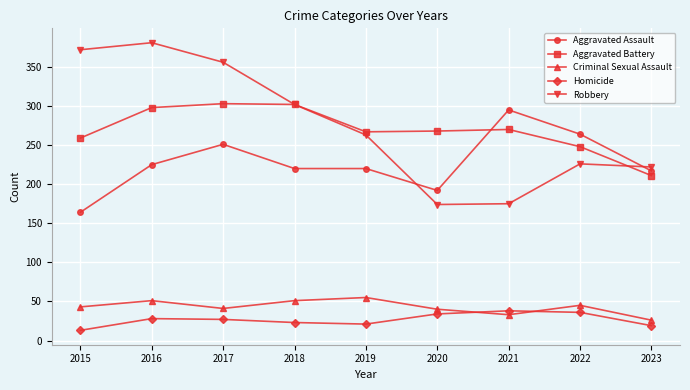

Between 2015 and 2021, which series saw the biggest shift?

Robbery